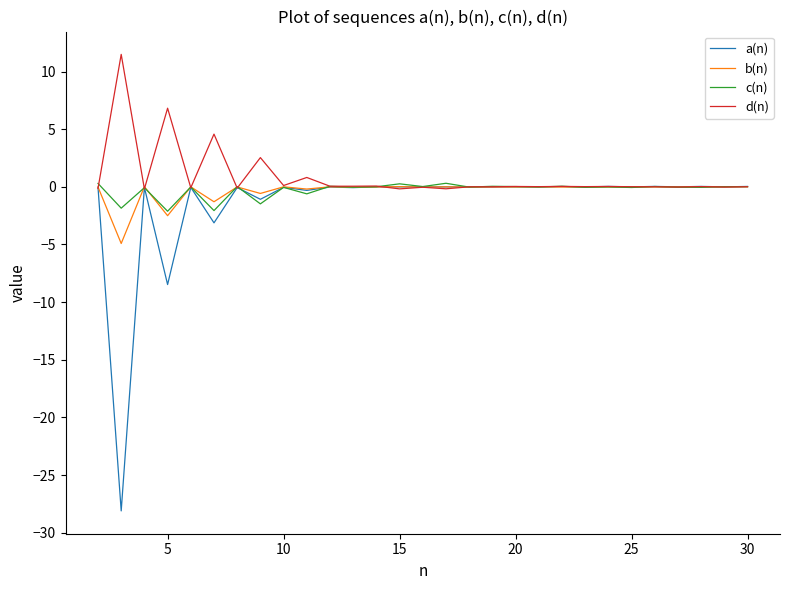

What is the lowest value of the a(n) series?

-28.1